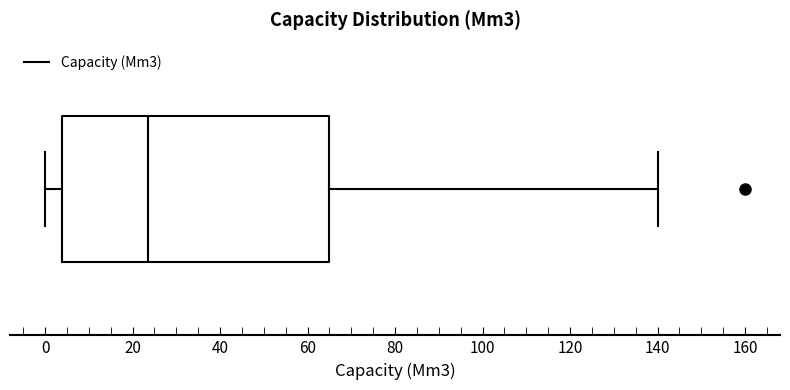

Where is the right edge of the box on the x-axis? The values are not printed on the chart, so give them approximately, as read against the axis.

66